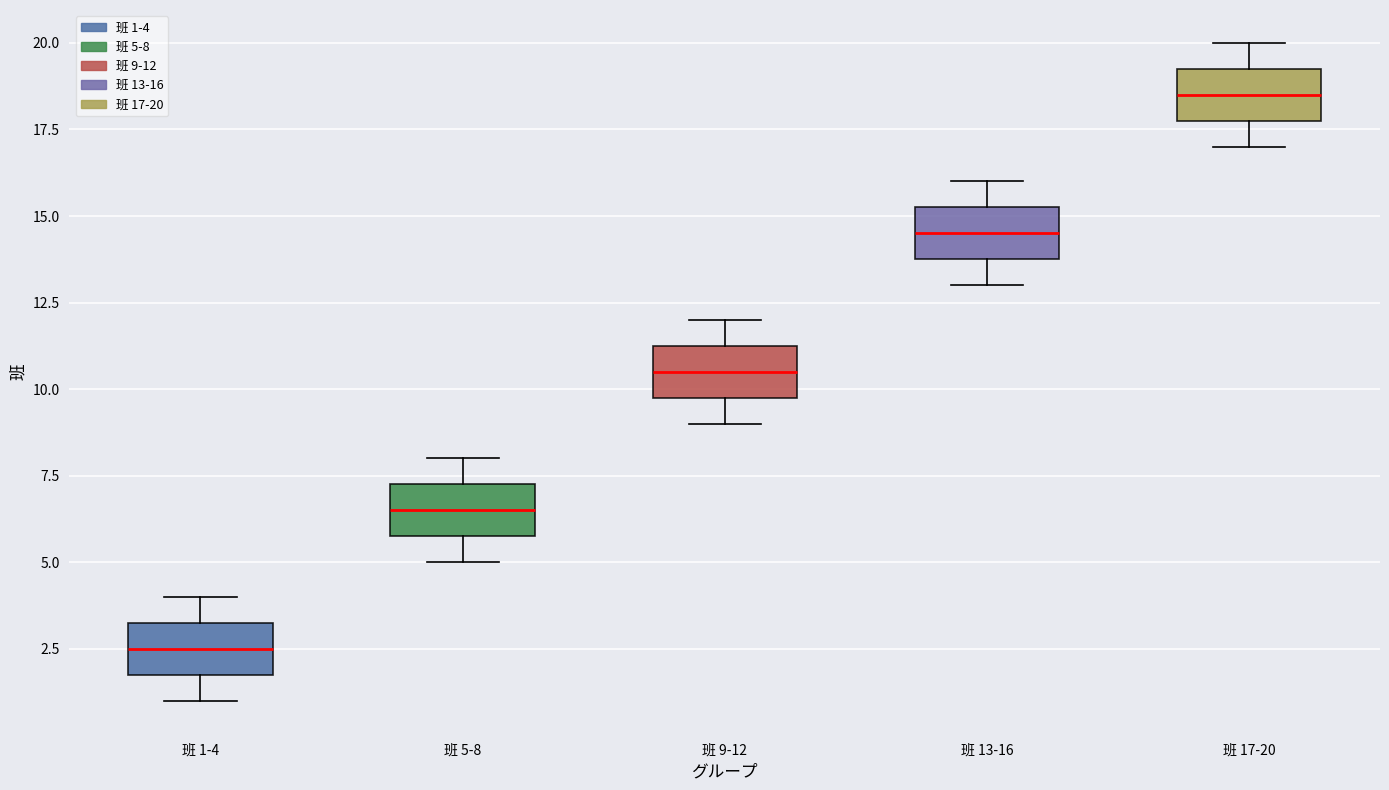

Reading left to right, transcribe this box plot: for each box, give where its median line is, the range the box spans, and where its two whiskers end, as read against the y-axis. The values are not printed on the chart, so give them approximately, as read against the axis.

班 1-4: median 2.5, box 2.0 to 3.5, whiskers 1.0 to 4.0
班 5-8: median 6.5, box 6.0 to 7.5, whiskers 5.0 to 8.0
班 9-12: median 10.5, box 10.0 to 11.5, whiskers 9.0 to 12.0
班 13-16: median 14.5, box 14.0 to 15.5, whiskers 13.0 to 16.0
班 17-20: median 18.5, box 18.0 to 19.5, whiskers 17.0 to 20.0